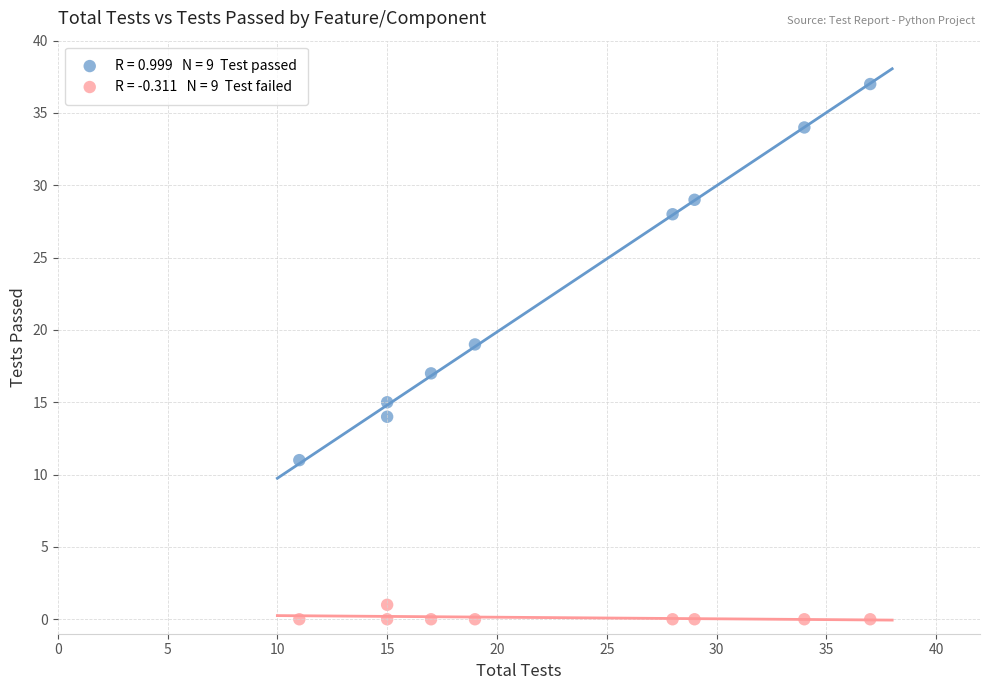

Across all data points, what is the range of X values (max minus min)?

26